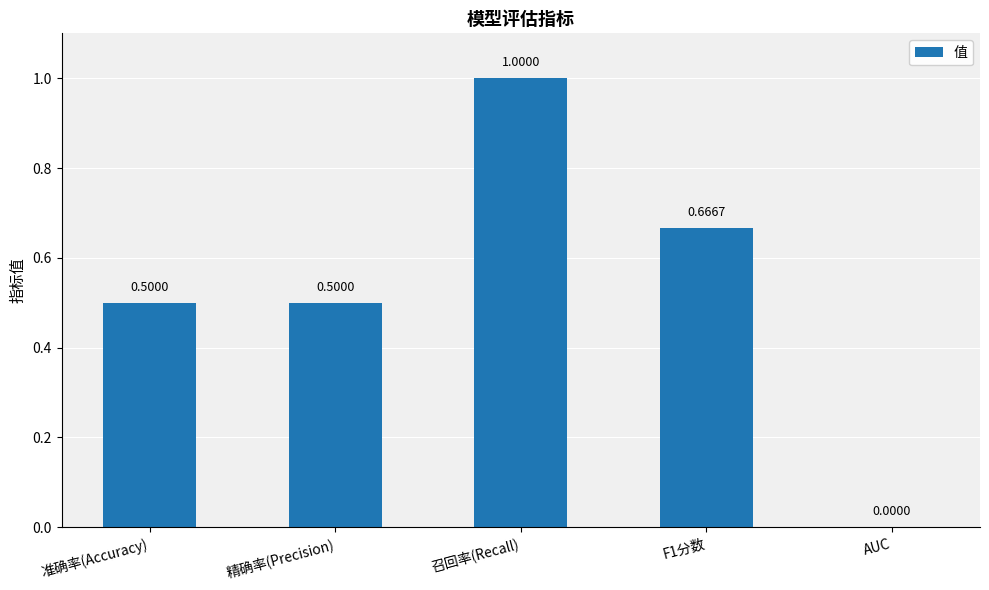

How many data points are above 0?

4